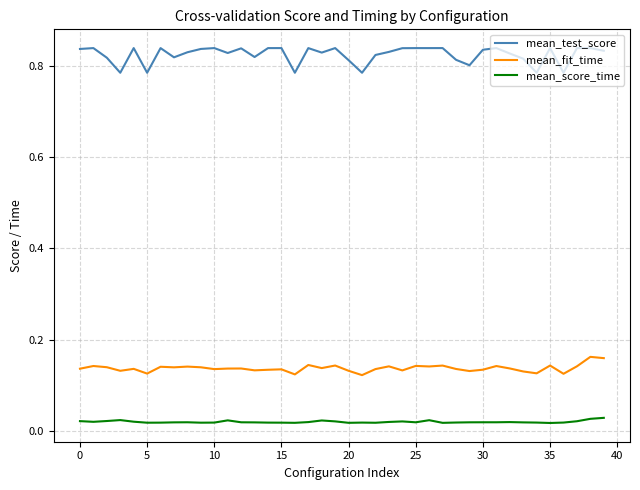

List the series in order of their peak value, lowest first.

mean_score_time, mean_fit_time, mean_test_score